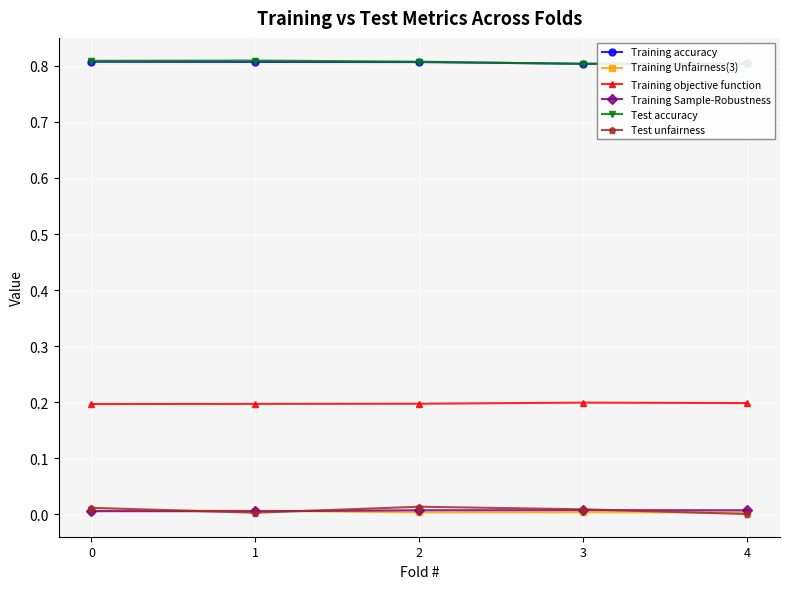

Reading left to right, what are all the values shown in this chart?

Training accuracy: 0=0.8	1=0.8	2=0.8	3=0.8	4=0.8
Training Unfairness(3): 0=0.0	1=0.0	2=0.0	3=0.0	4=0.0
Training objective function: 0=0.2	1=0.2	2=0.2	3=0.2	4=0.2
Training Sample-Robustness: 0=0.0	1=0.0	2=0.0	3=0.0	4=0.0
Test accuracy: 0=0.8	1=0.8	2=0.8	3=0.8	4=0.8
Test unfairness: 0=0.0	1=0.0	2=0.0	3=0.0	4=0.0